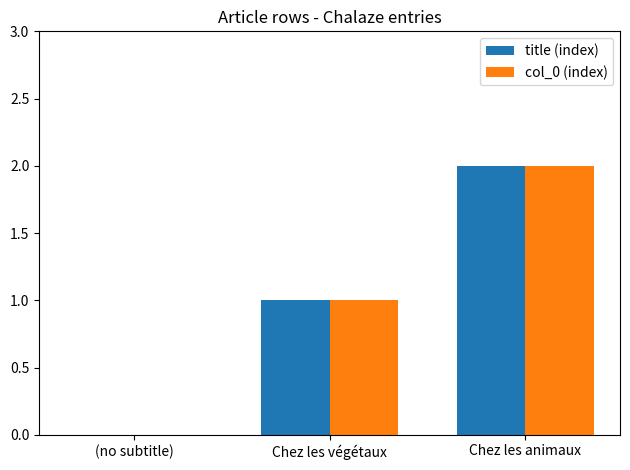

The col_0 (index) series shows 1 at Chez les animaux. True or false?

False